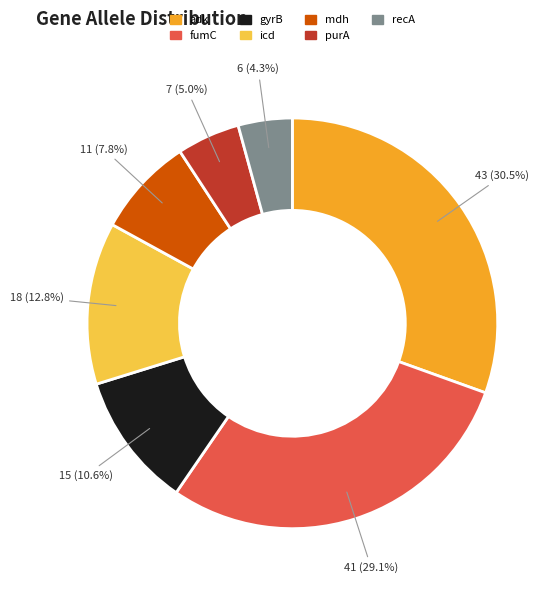

To the nearest percent, what is the average slice percentage?

14%